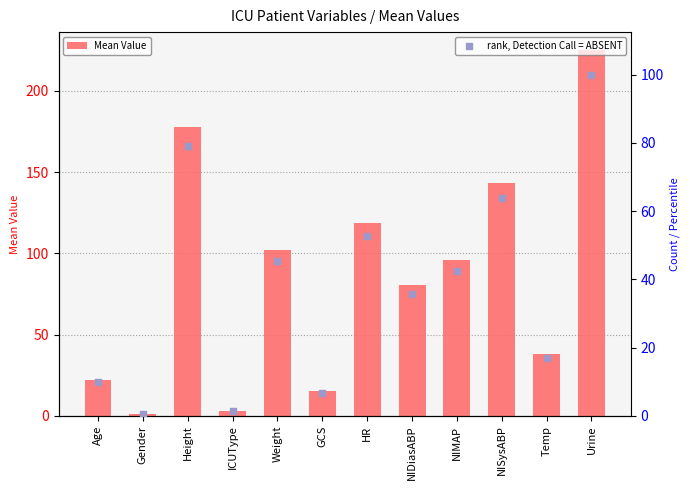

At which category is the sum across all series the highest?

Urine